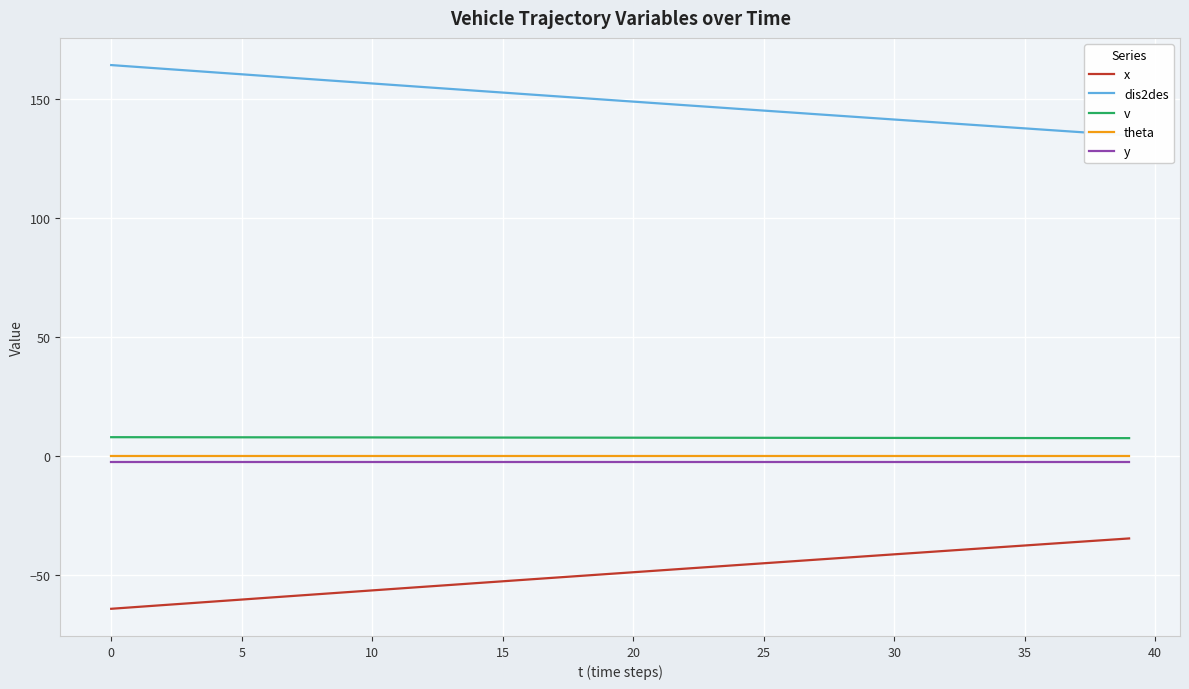

True or false: v and x intersect in this chart.

False